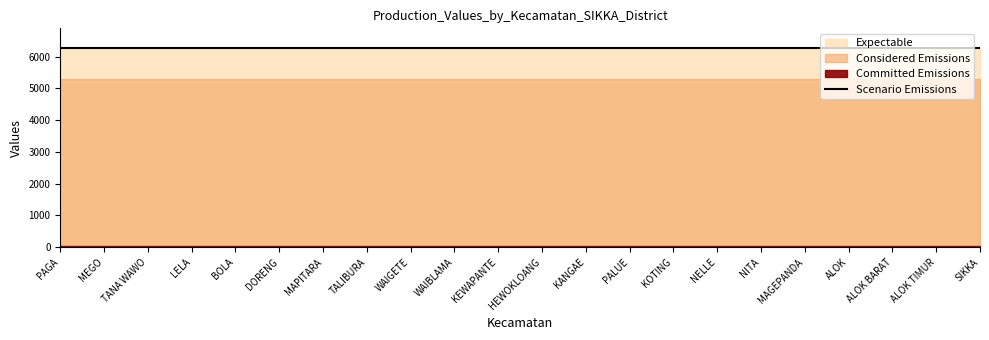

What is the value of the Expectable point at the 10th from the left?

6266